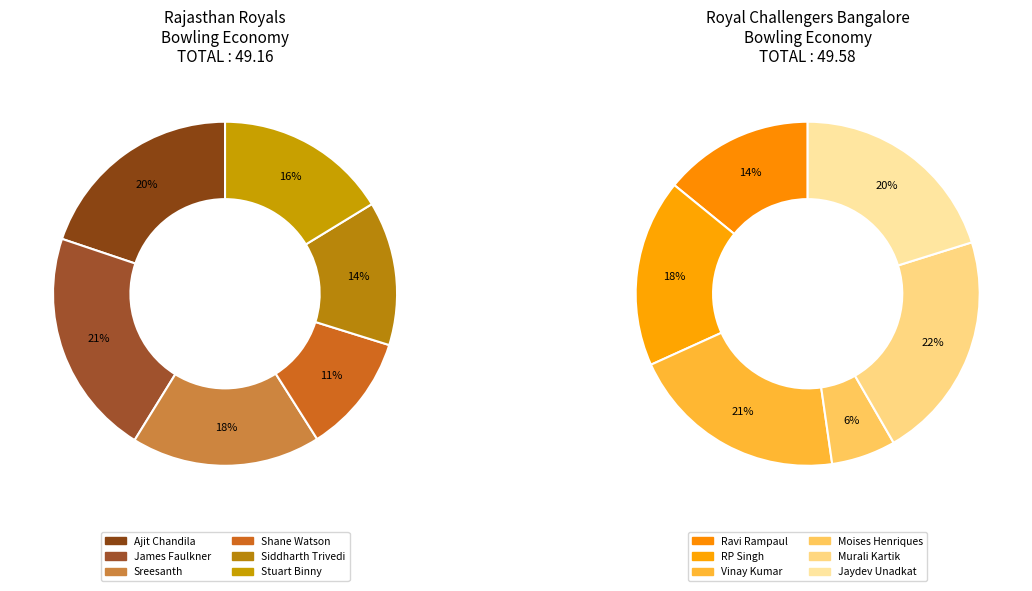

What percentage do Sreesanth and Ravi Rampaul together represent?

16.0%